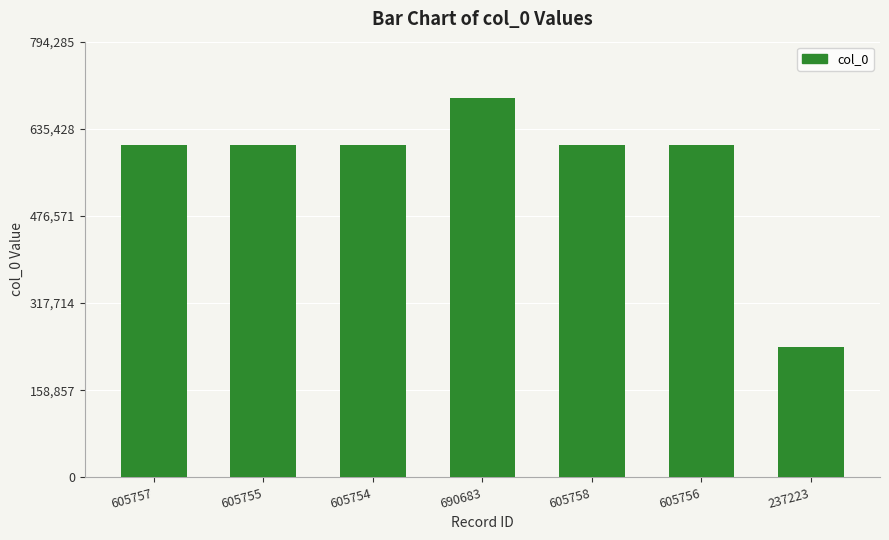

What is the change in value from 605758 to 605756?

-2